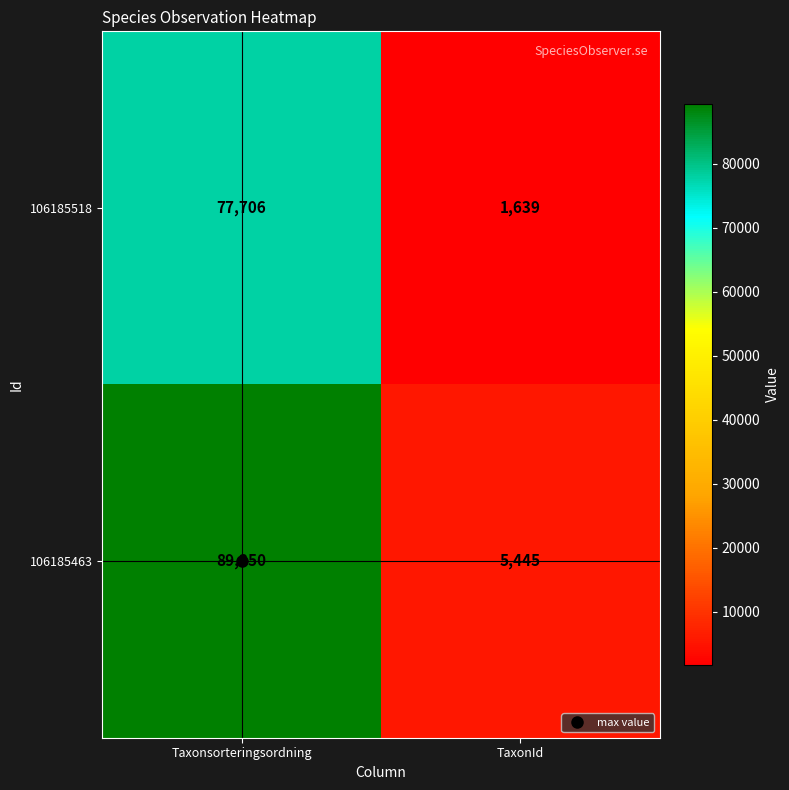

At how many categories does at least one series exceed 57487?

1